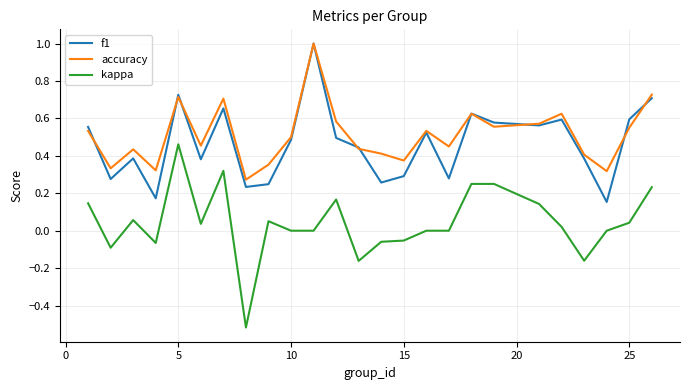

True or false: kappa and accuracy cross at least once.

False